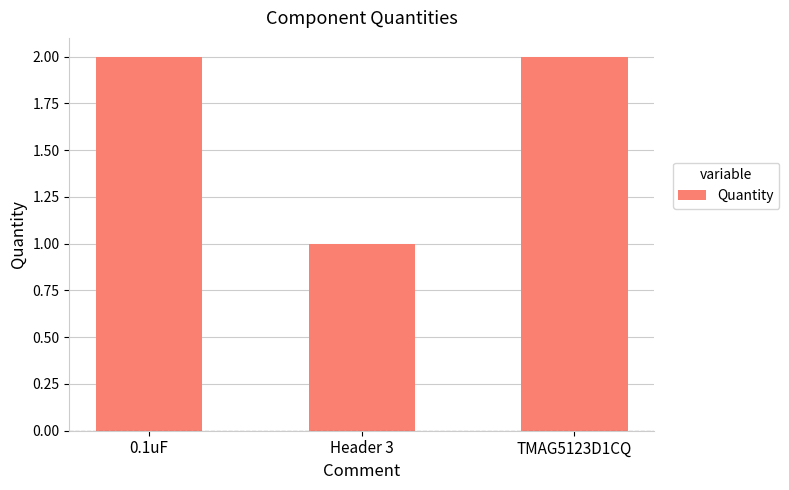

At which category does the chart reach its minimum across all series?

Header 3